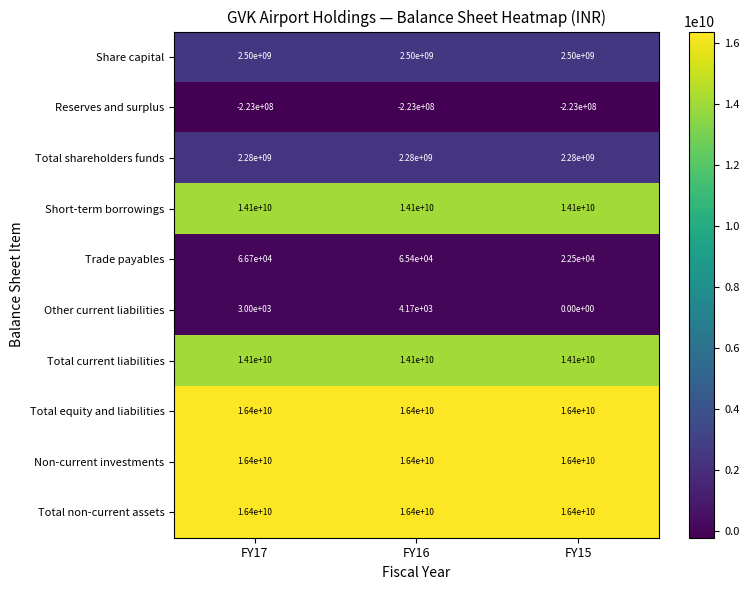

Is it true that Non-current investments equals 26807696833 at FY16?

False